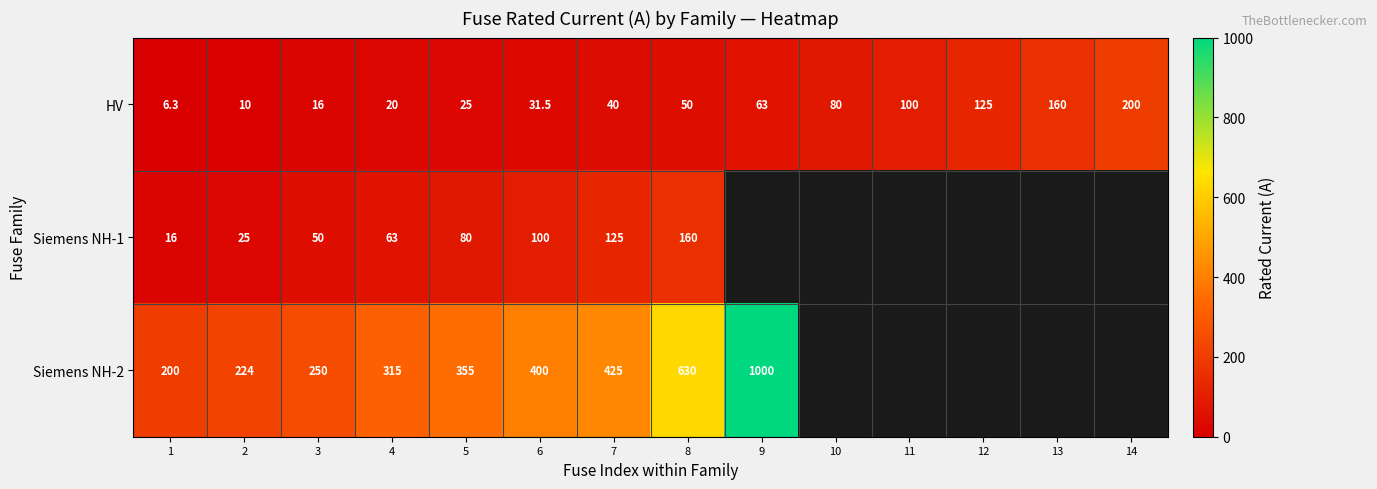

True or false: Siemens NH-2 has a value of 400.0 at 6.

True